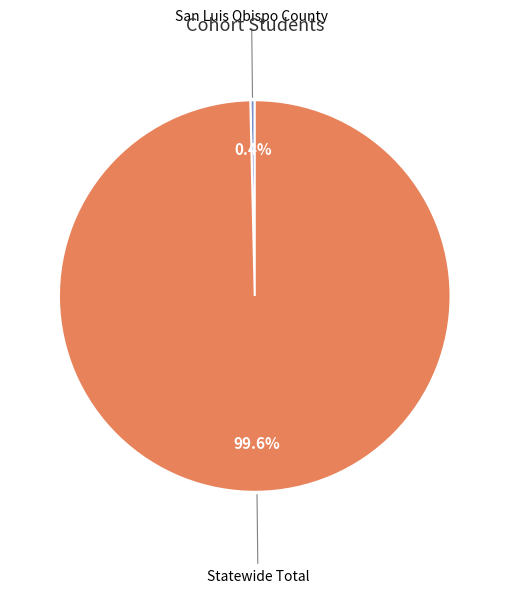

Does any single category account for the majority?

Yes